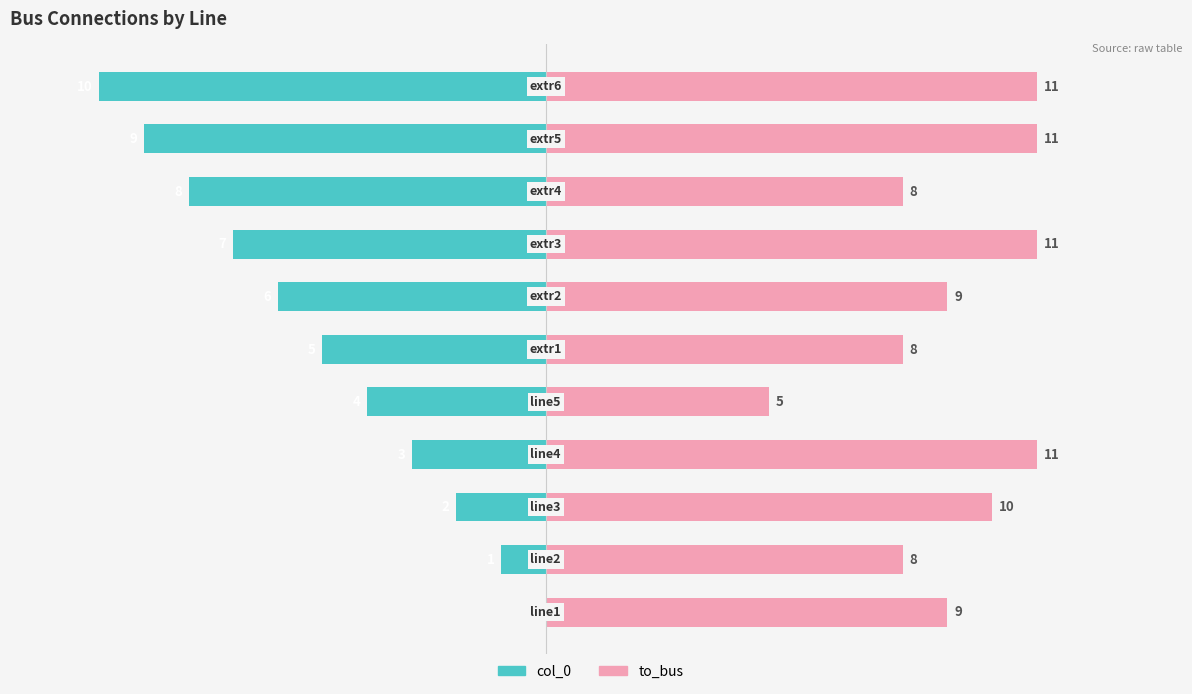

Is it true that to_bus equals 5 at 4?

True